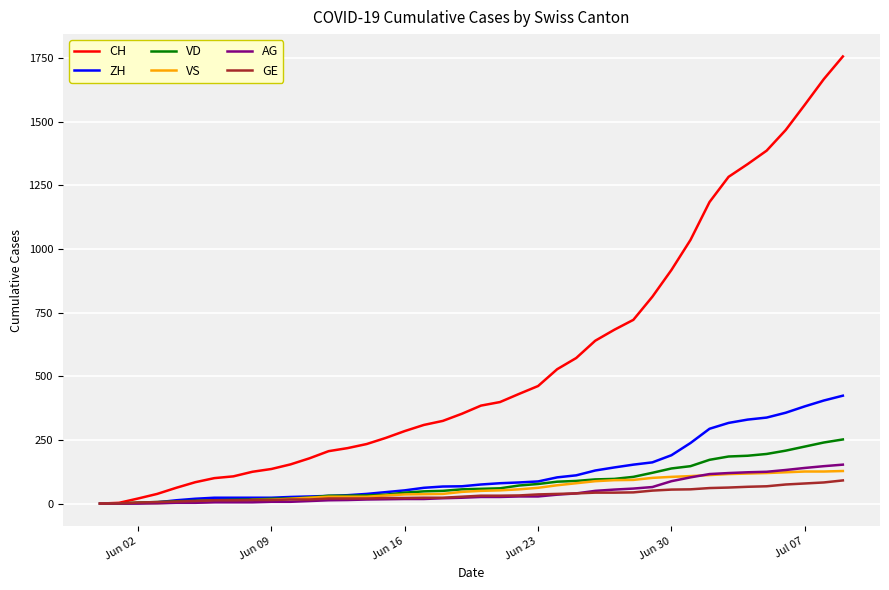

Is this an area chart (filled region under the line)?

No